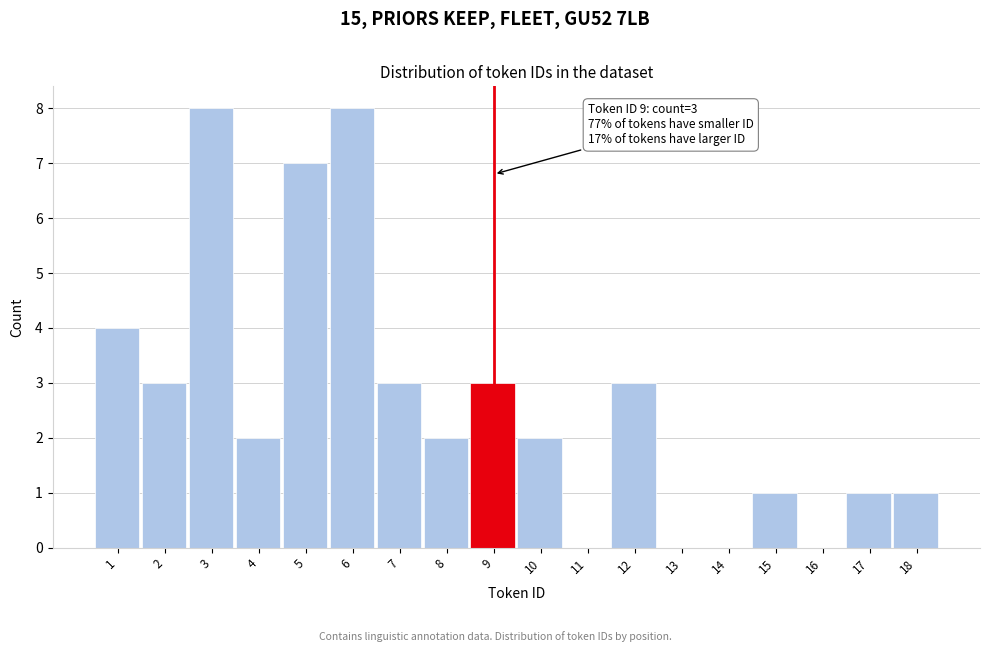

Reading left to right, extract all data points from this chart.

1=4	2=3	3=8	4=2	5=7	6=8	7=3	8=2	9=3	10=2	11=0	12=3	13=0	14=0	15=1	16=0	17=1	18=1